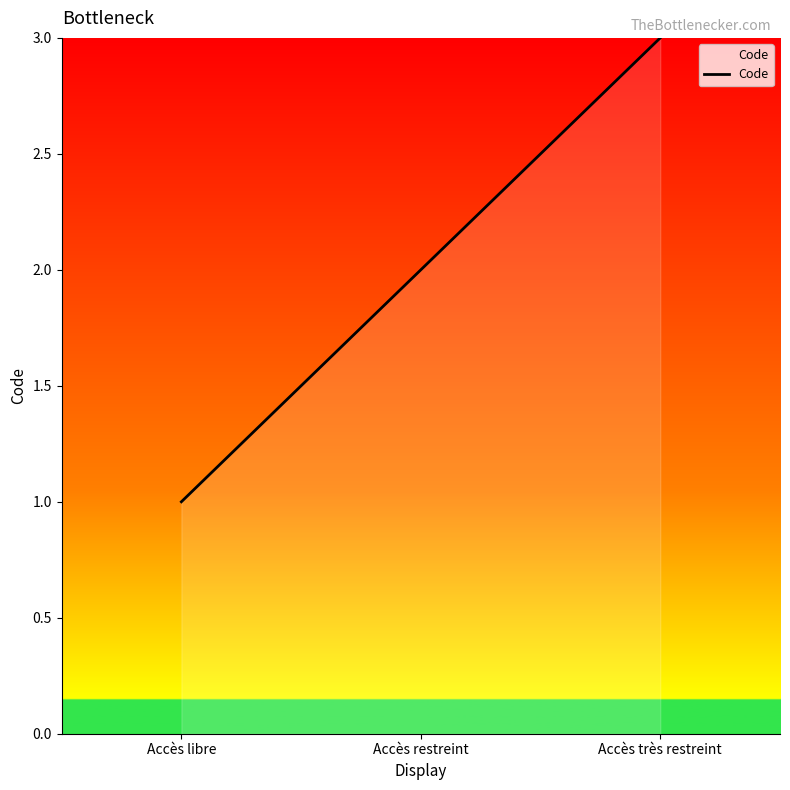

Reading right to left, what are all the values shown in this chart?

3	2	1